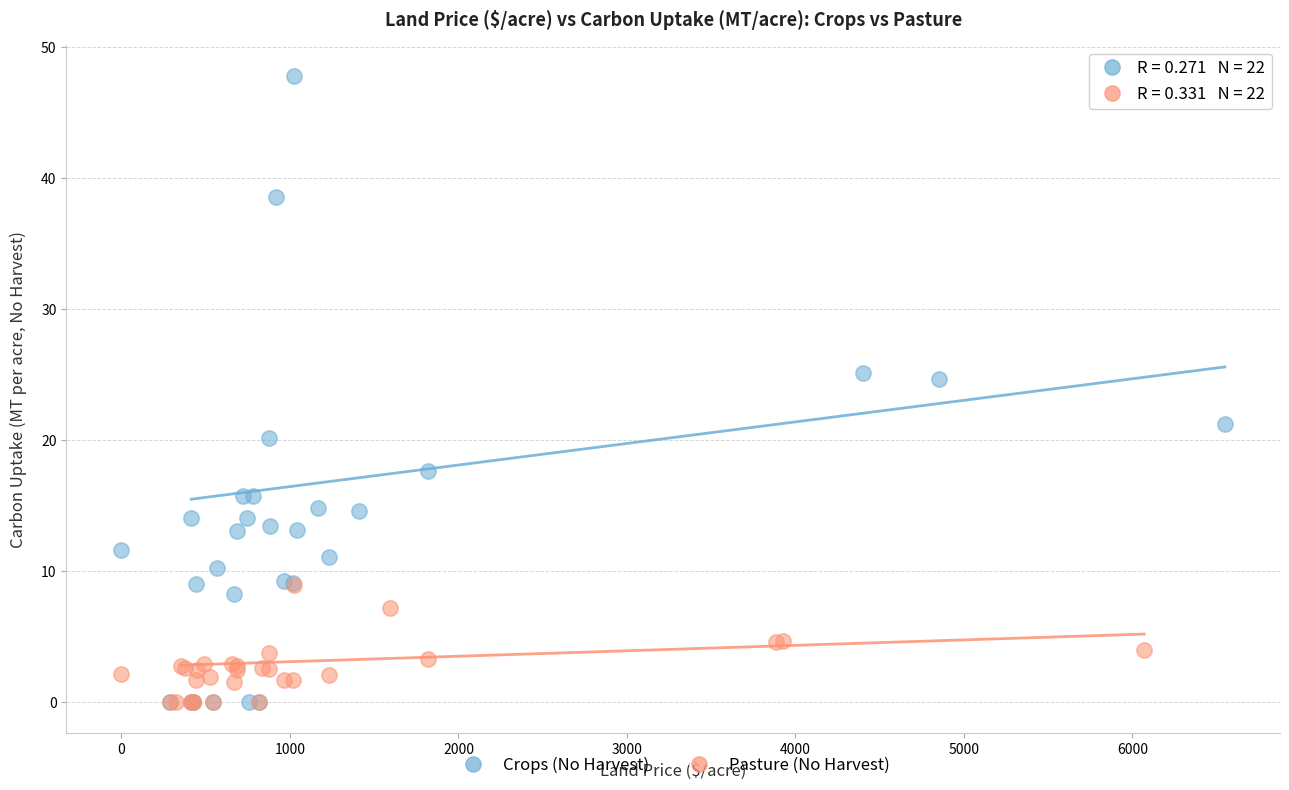

Which series reaches the maximum Y coordinate?

Crops (No Harvest)